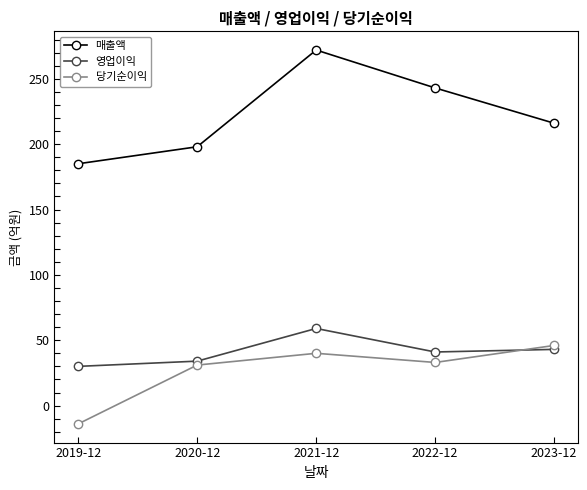

Which series changed the most between 2019-12 and 2022-12?

매출액